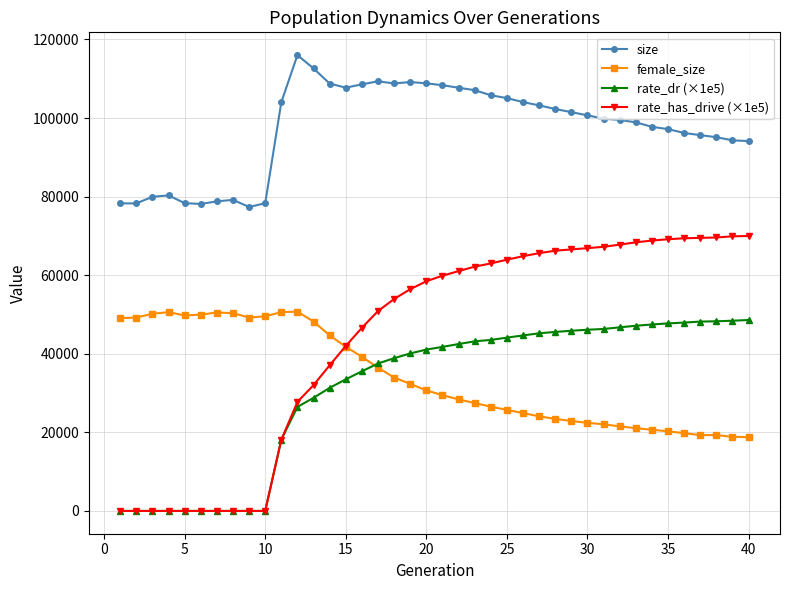

True or false: size and rate_has_drive (×1e5) intersect in this chart.

False